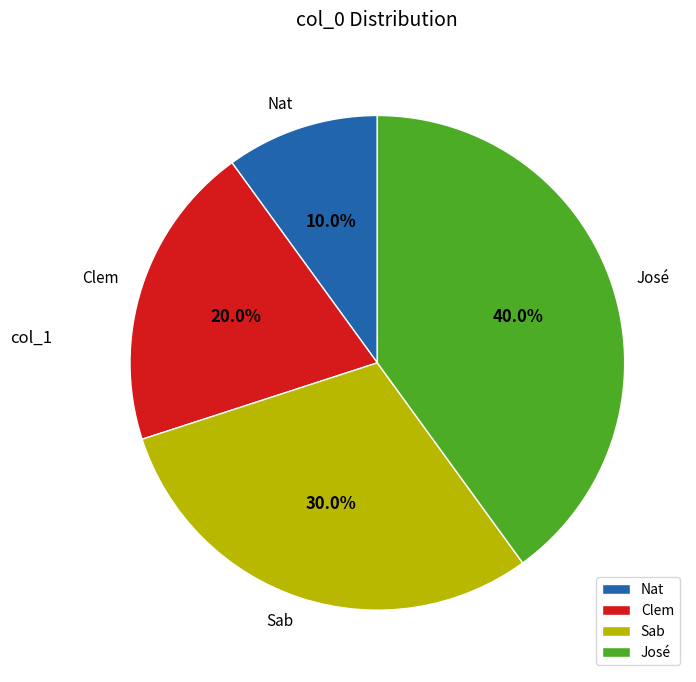

Rank the categories by value from highest to lowest.

José, Sab, Clem, Nat